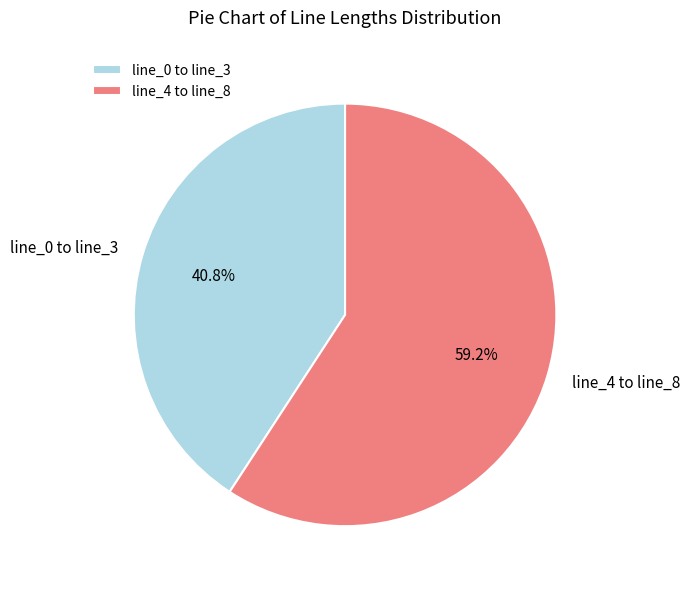

What is the largest slice in the pie chart?

line_4 to line_8